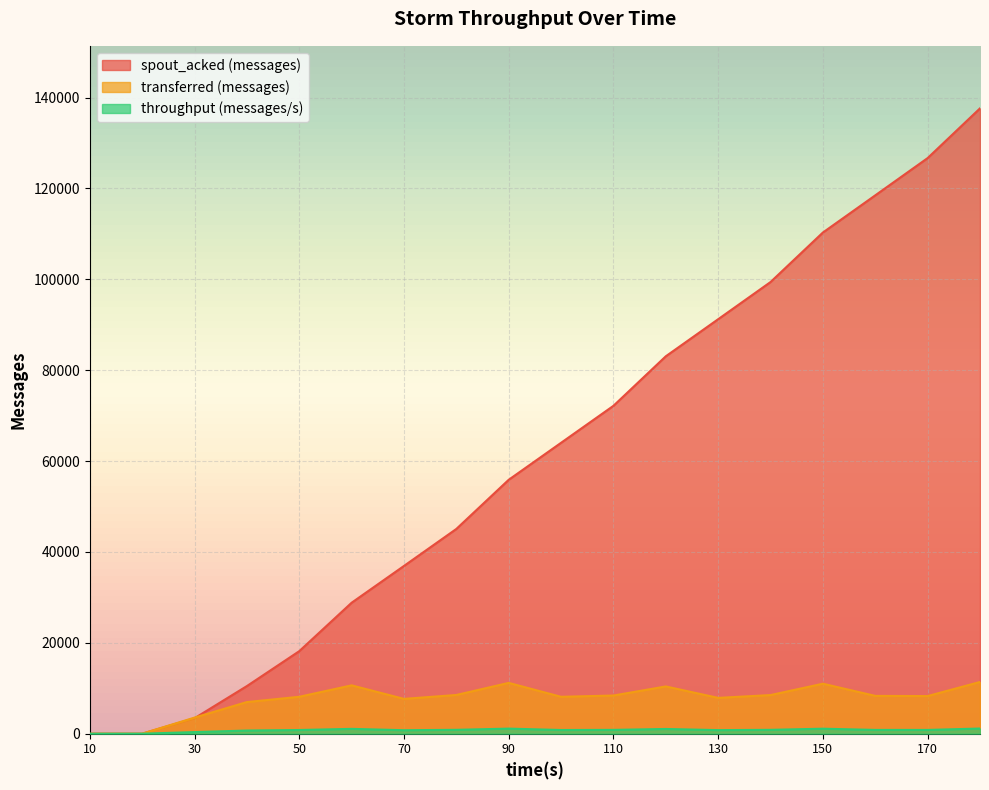

True or false: throughput (messages/s) has more than 1 points higher than both neighbors.

True